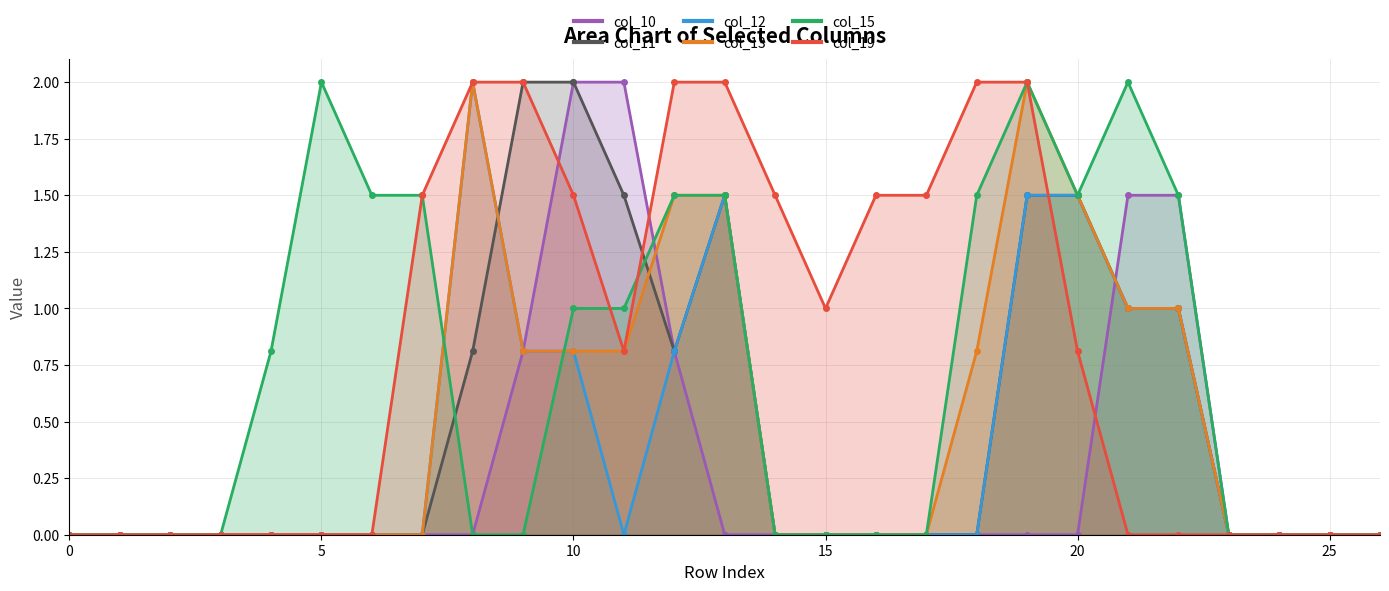

Between 4 and 9, which is larger?

9